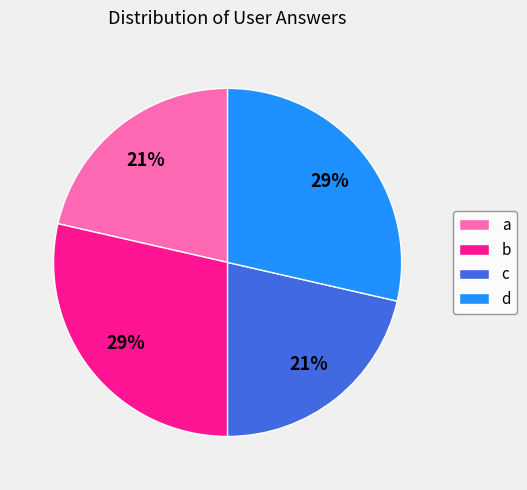

Which has a higher value, d or a?

d